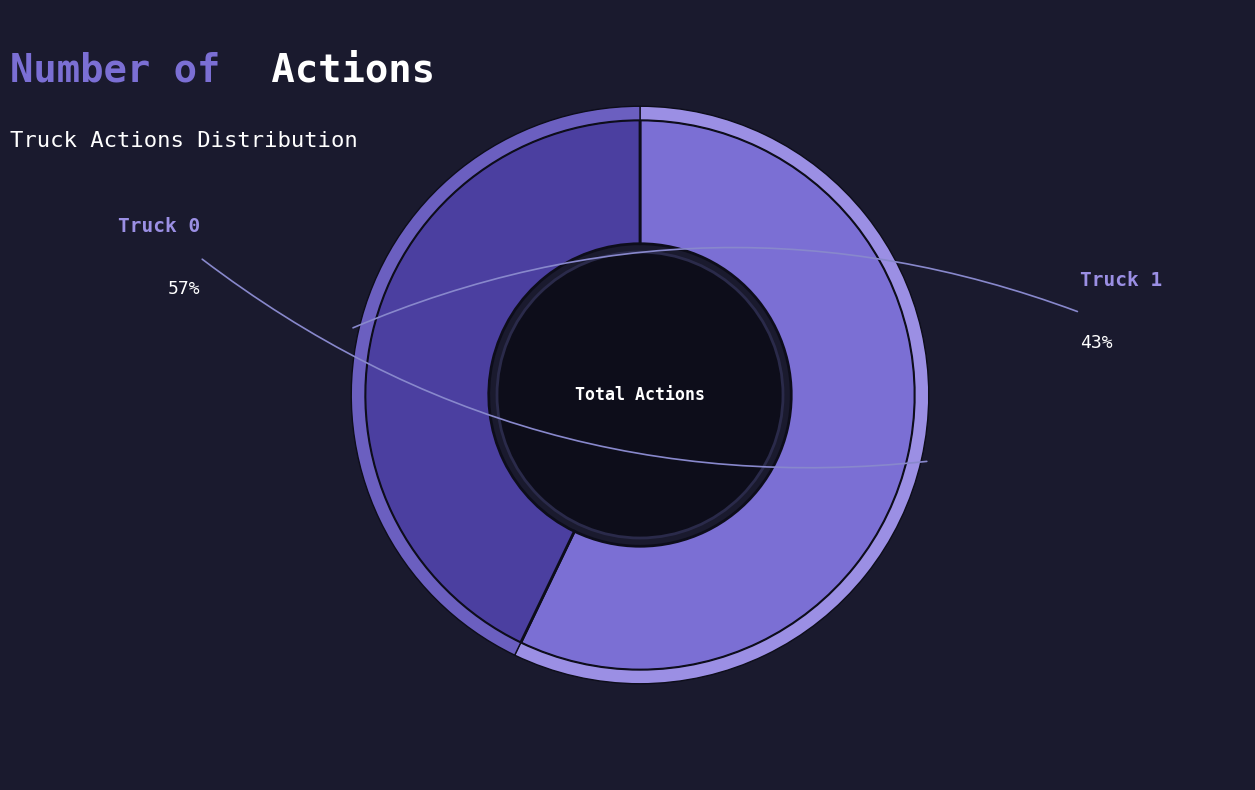

How many slices are in this pie chart?

2